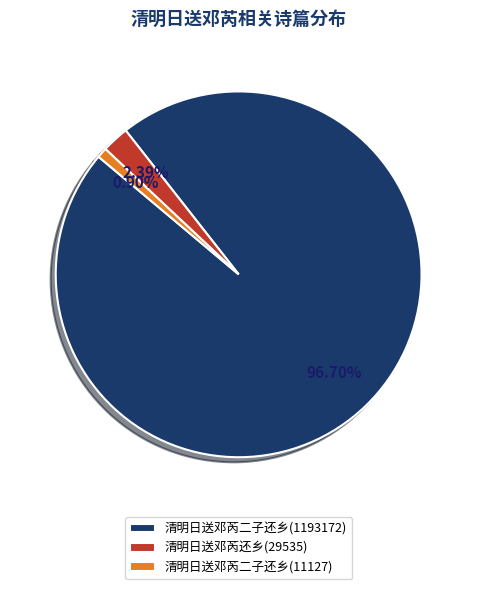

Which category accounts for the majority?

清明日送邓芮二子还乡(1193172)